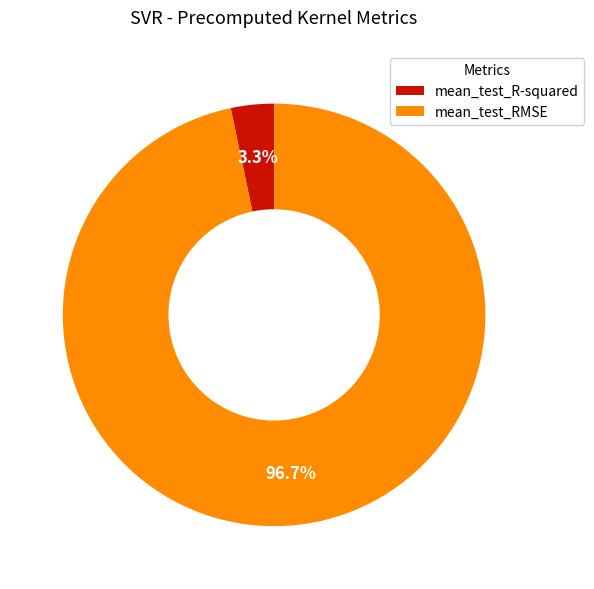

To the nearest percent, what is the average slice percentage?

50%